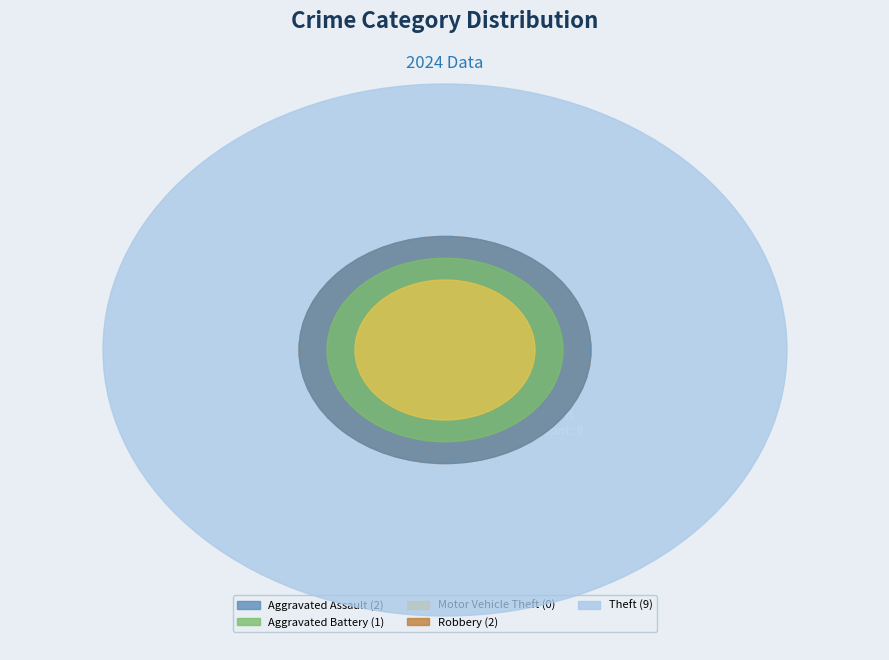

Combined, do Aggravated Assault and Theft account for over 50%?

Yes